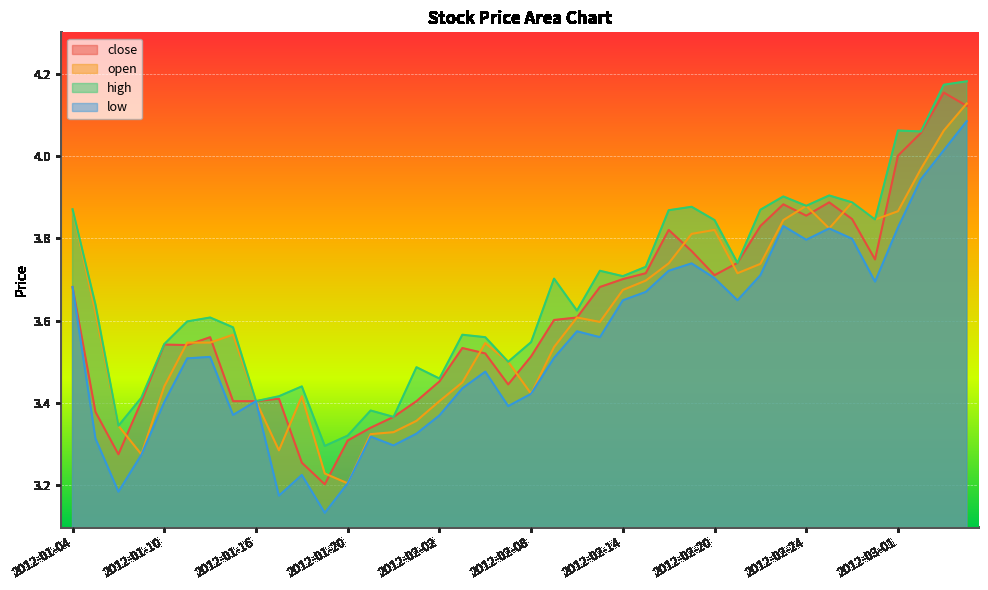

Where is low nearest to the value 3?

2012-01-19